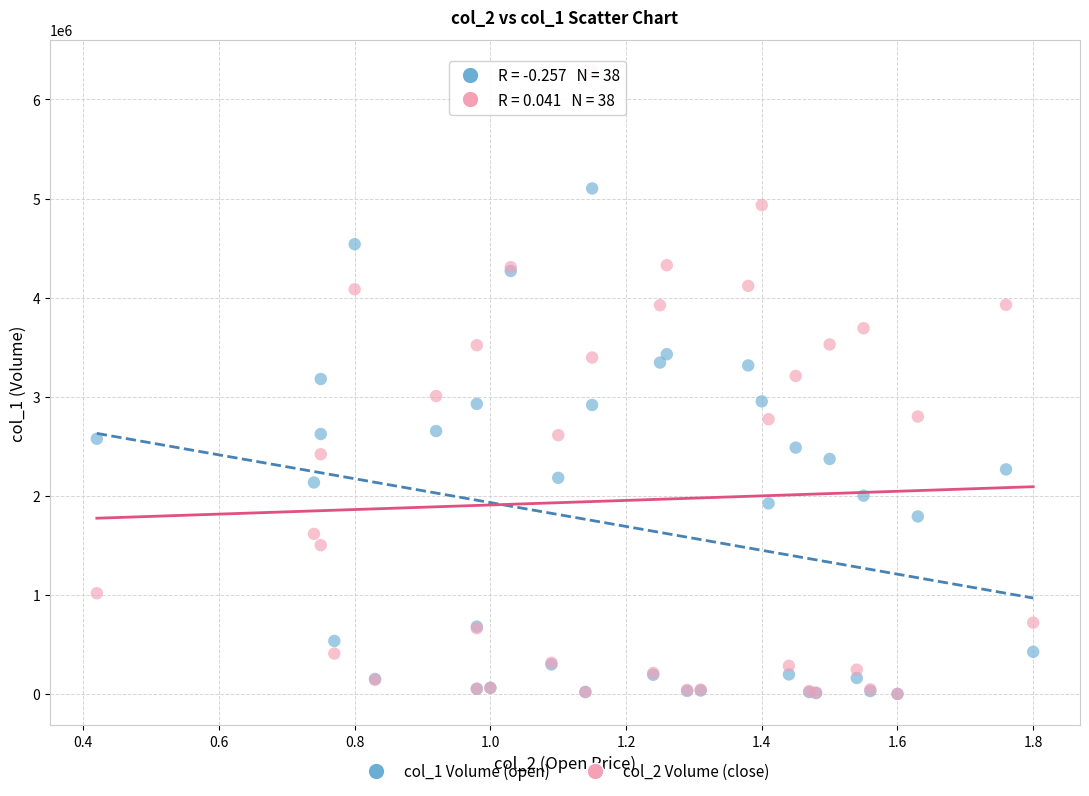

What are all the series names shown in the legend?

col_1 Volume (open), col_2 Volume (close)